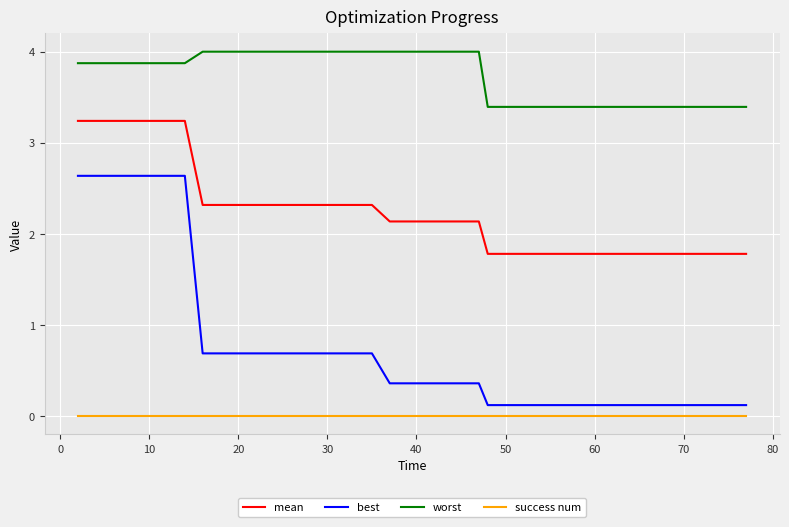

What is the greatest value displayed?

4.0